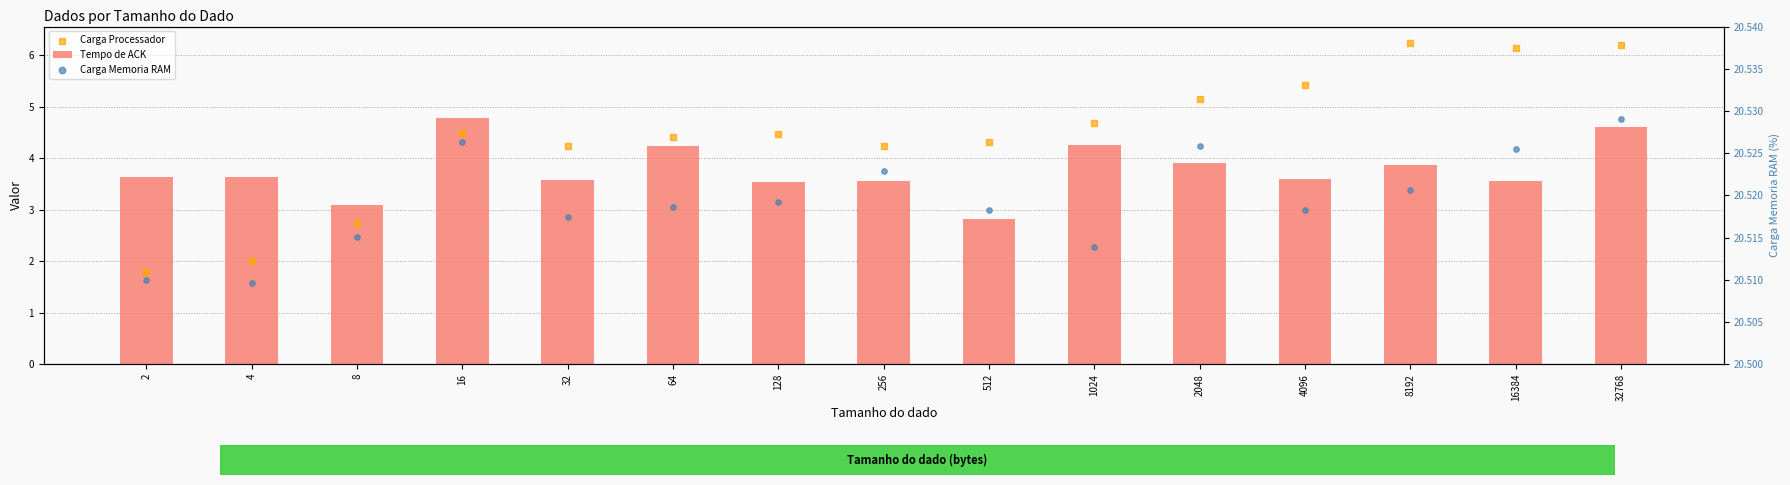

At how many categories does at least one series exceed 12?

15